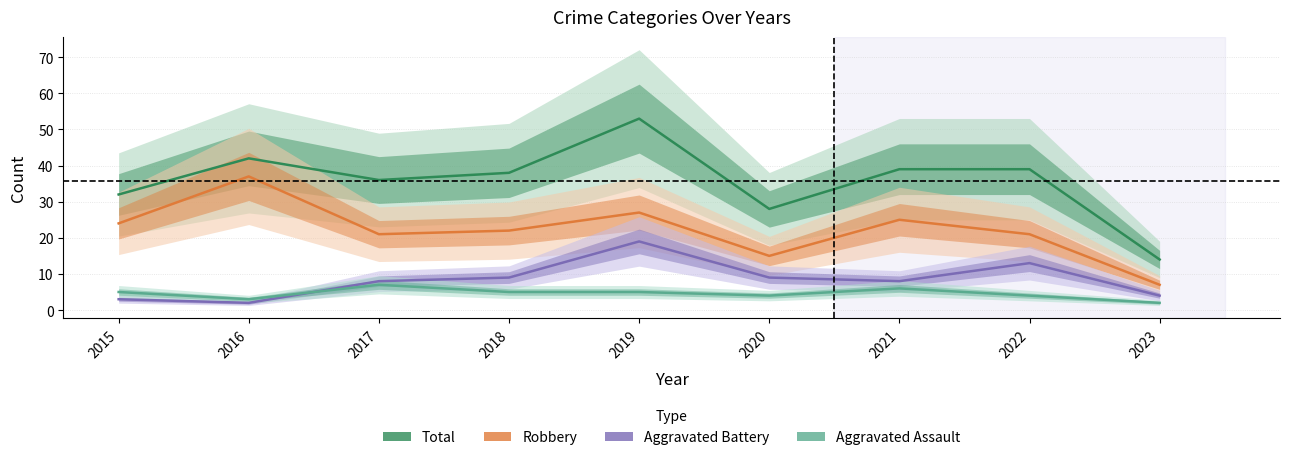

What is the difference between the highest and lowest values at 2019?

48